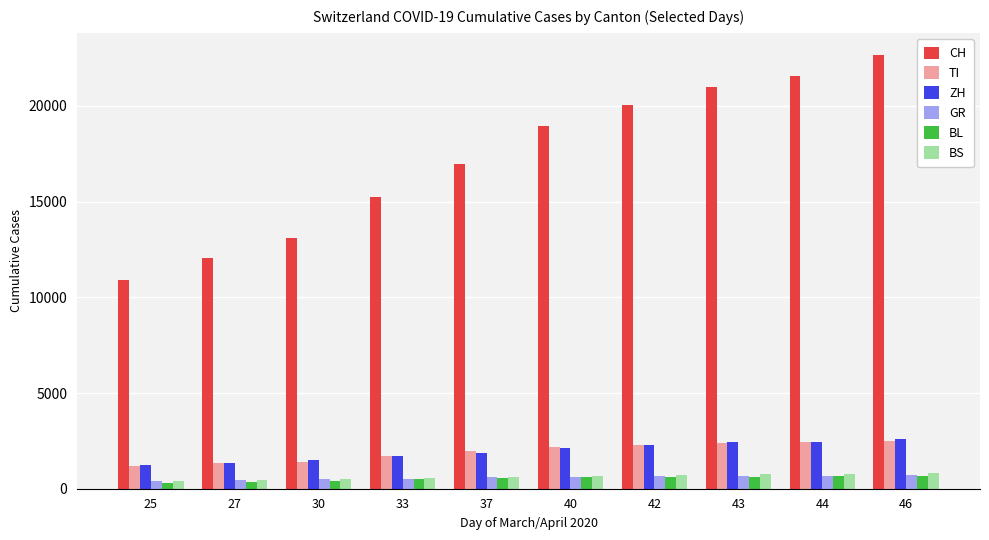

Is it true that TI equals 2377 at 43?

True